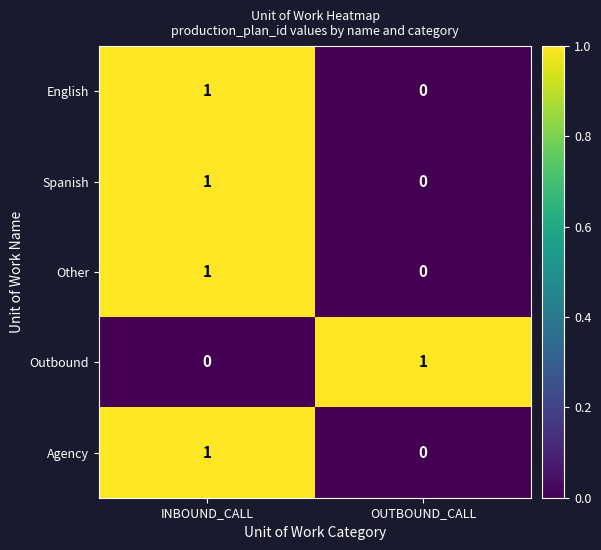

The English series shows 0 at OUTBOUND_CALL. True or false?

True